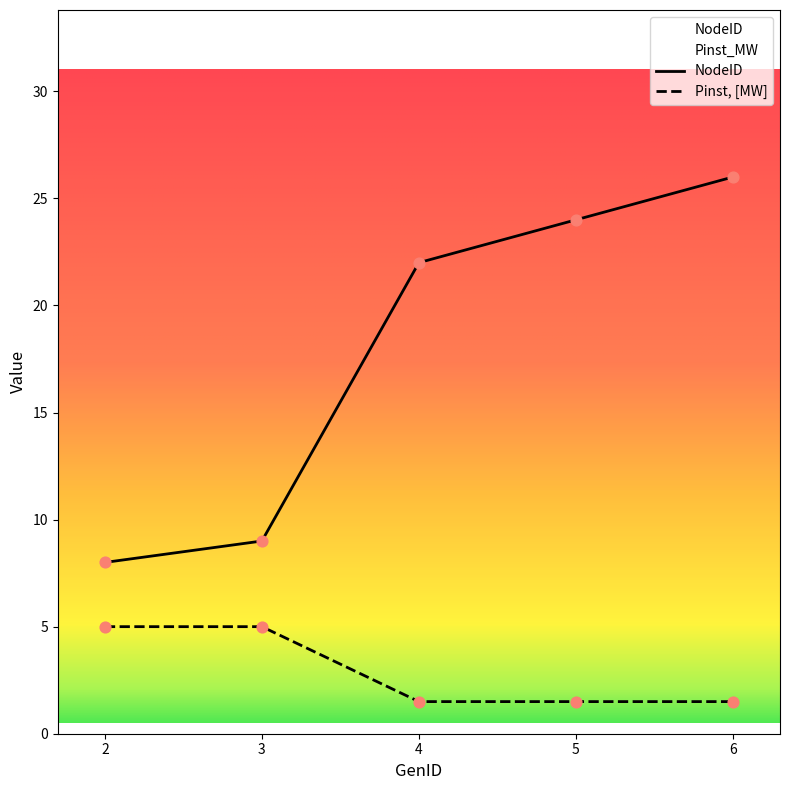

Which series contains the highest Y value?

NodeID